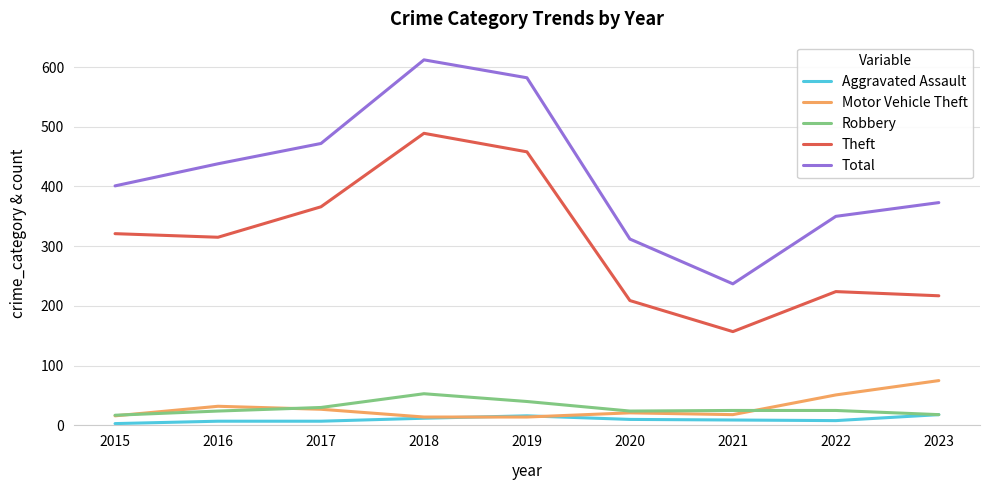

At which category is the sum across all series the highest?

2018